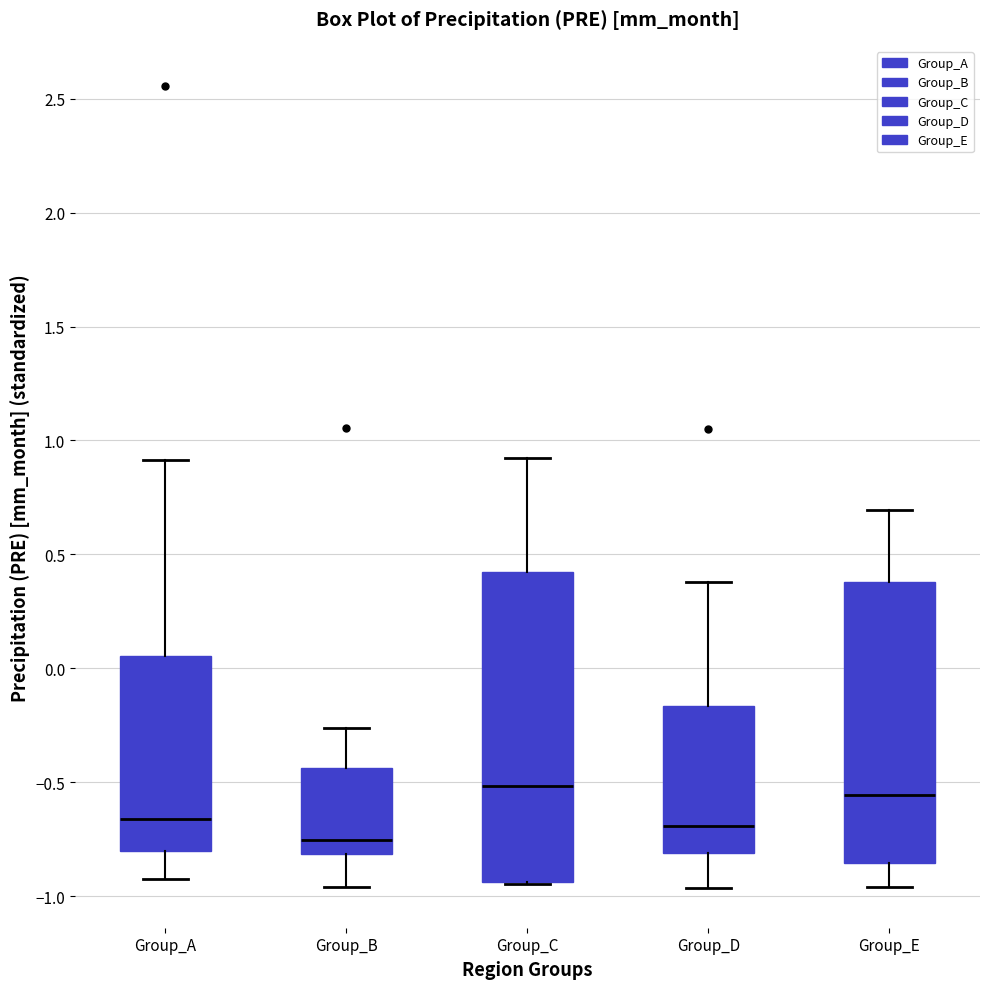

Reading left to right, transcribe this box plot: for each box, give where its median line is, the range the box spans, and where its two whiskers end, as read against the y-axis. The values are not printed on the chart, so give them approximately, as read against the axis.

Group_A: median -0.65, box -0.80 to 0.05, whiskers -0.90 to 0.90
Group_B: median -0.75, box -0.80 to -0.45, whiskers -0.95 to -0.25
Group_C: median -0.50, box -0.95 to 0.40, whiskers -0.95 to 0.90
Group_D: median -0.70, box -0.80 to -0.15, whiskers -0.95 to 0.40
Group_E: median -0.55, box -0.85 to 0.40, whiskers -0.95 to 0.70